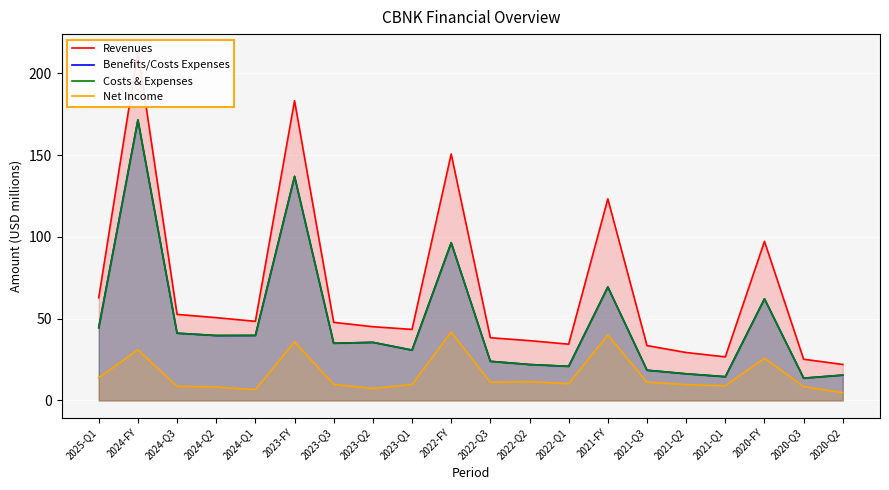

What is the sum of all Costs & Expenses values?

947.7